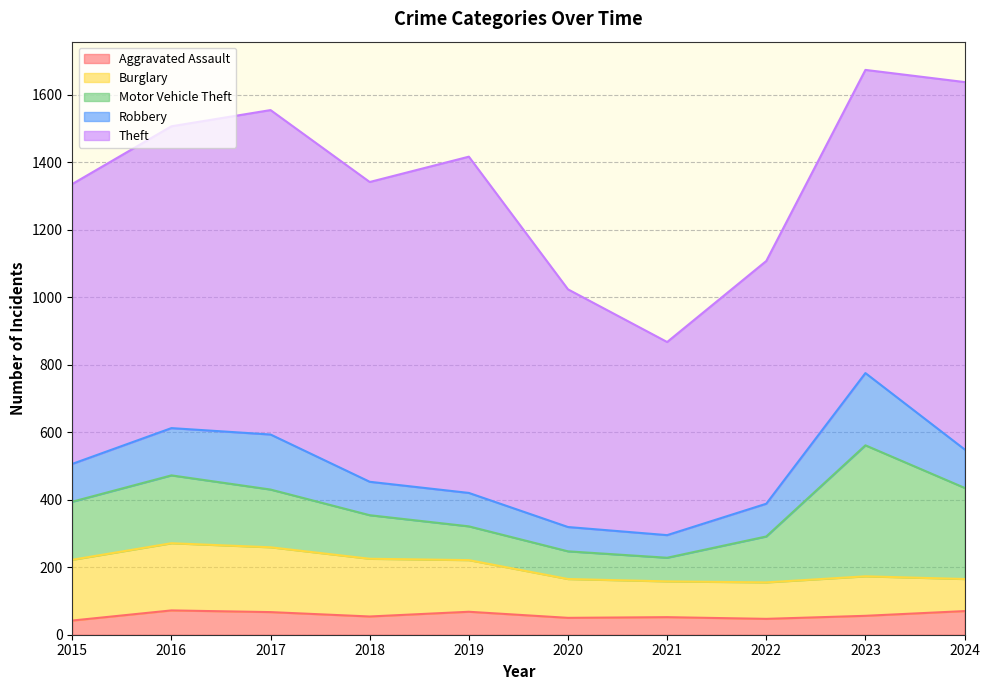

At which label does Aggravated Assault reach its minimum?

2015